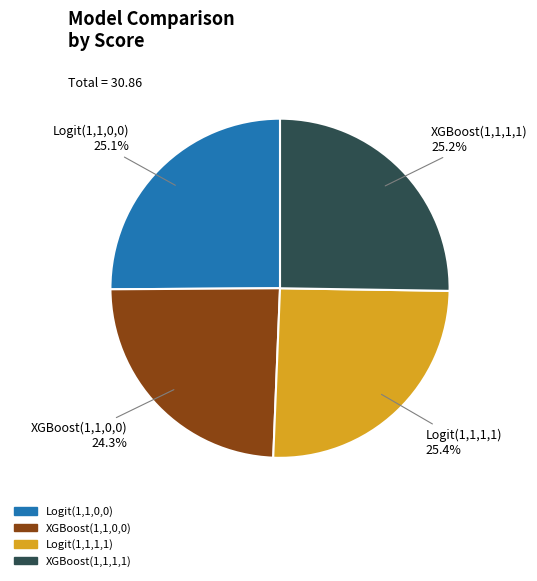

Do Logit(1,1,1,1) and XGBoost(1,1,1,1) together represent more than half of the pie?

Yes